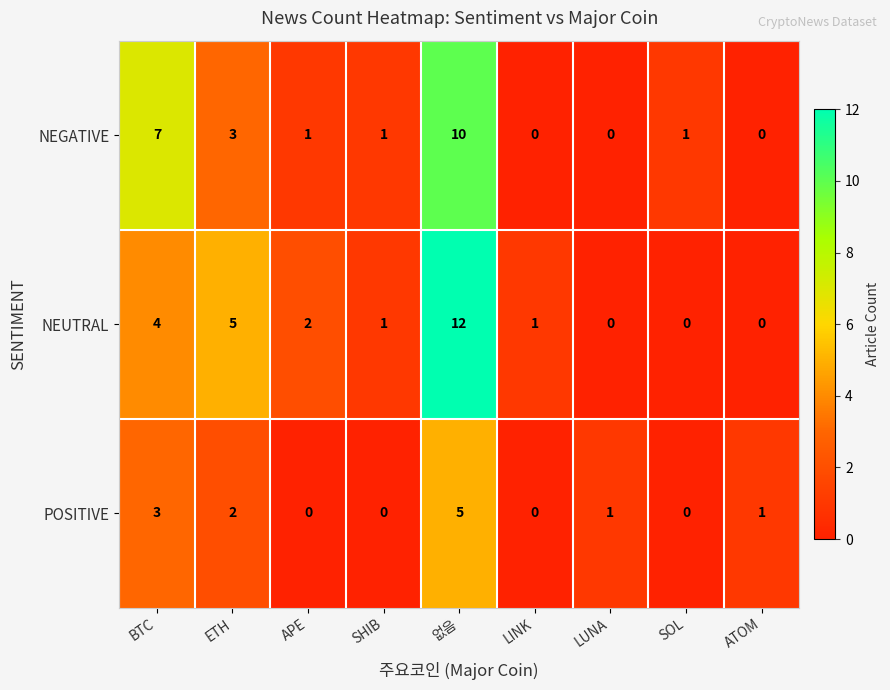

At which category is the sum across all series the highest?

없음